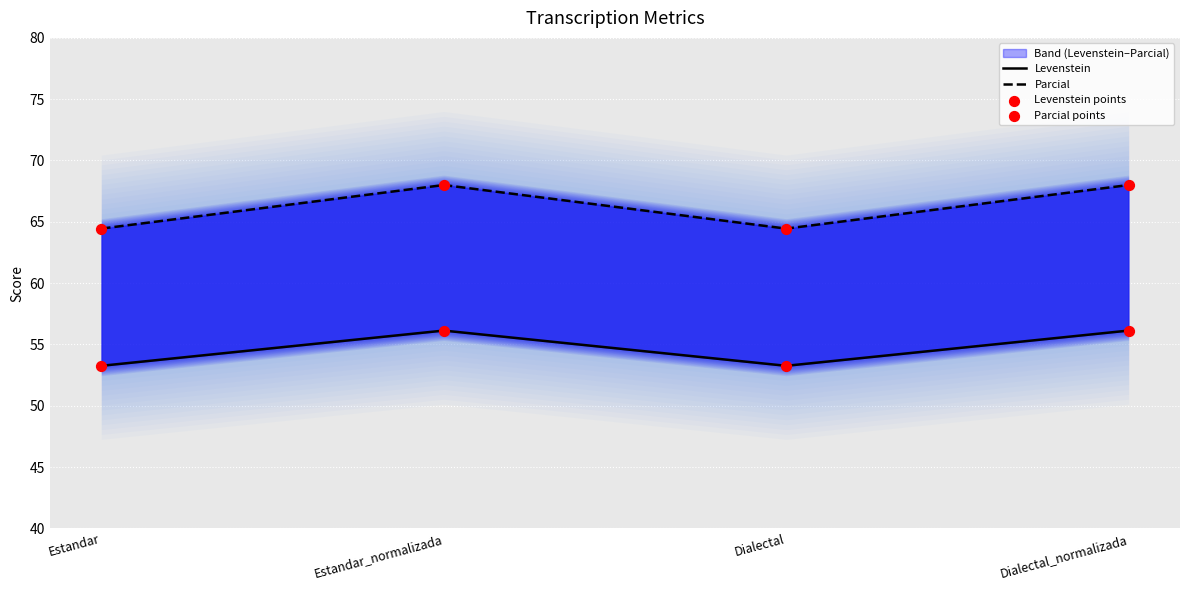

At which category is the sum across all series the highest?

Estandar_normalizada